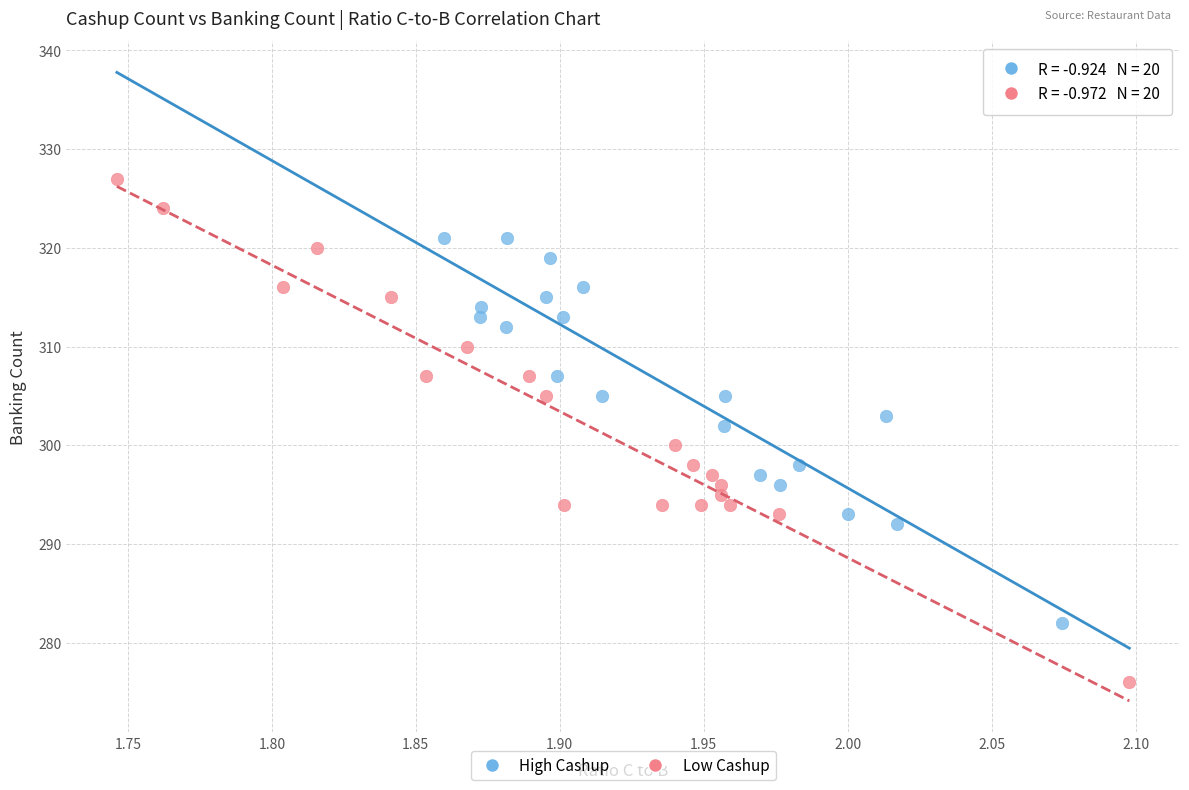

Which series reaches the minimum Y coordinate?

Low Cashup